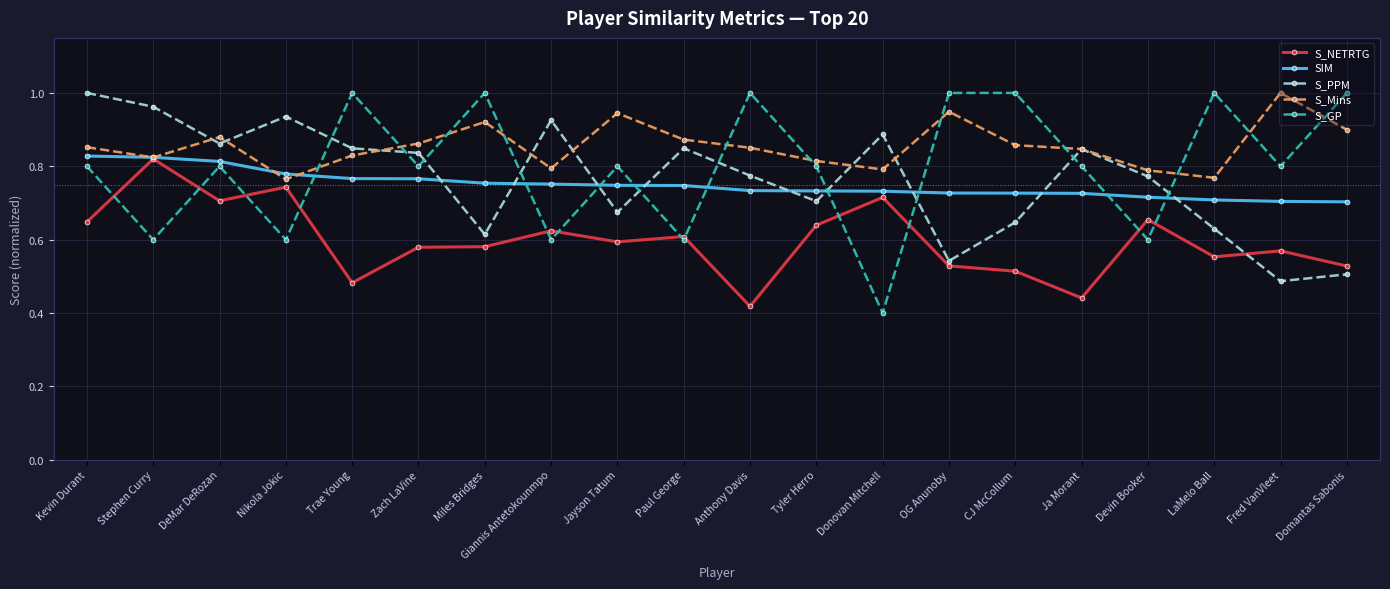

Where is S_GP nearest to the value 0?

Donovan Mitchell